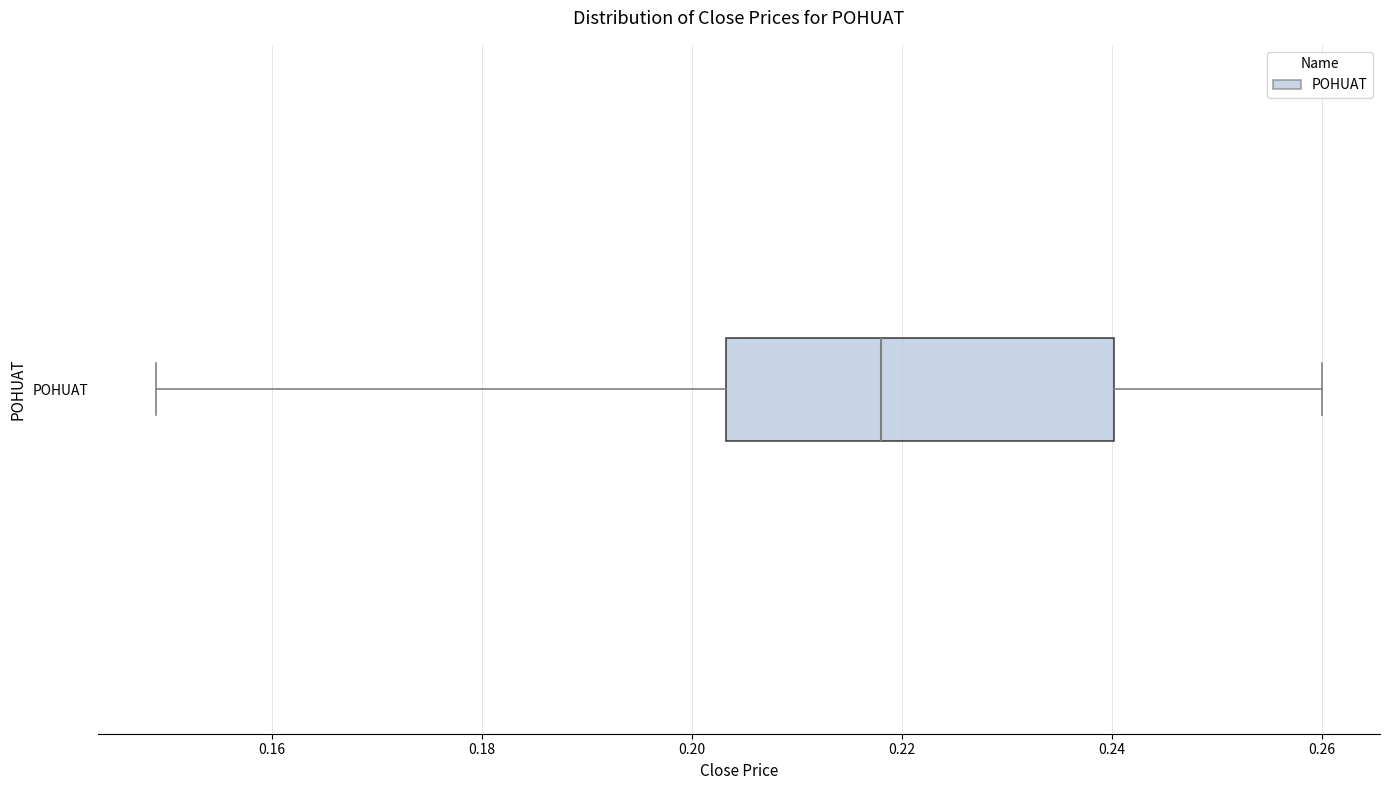

Transcribe this box plot: give where the median line is, the range the box spans, and where the two whiskers end, as read against the x-axis. The values are not printed on the chart, so give them approximately, as read against the axis.

median 0.218, box 0.204 to 0.240, whiskers 0.150 to 0.260